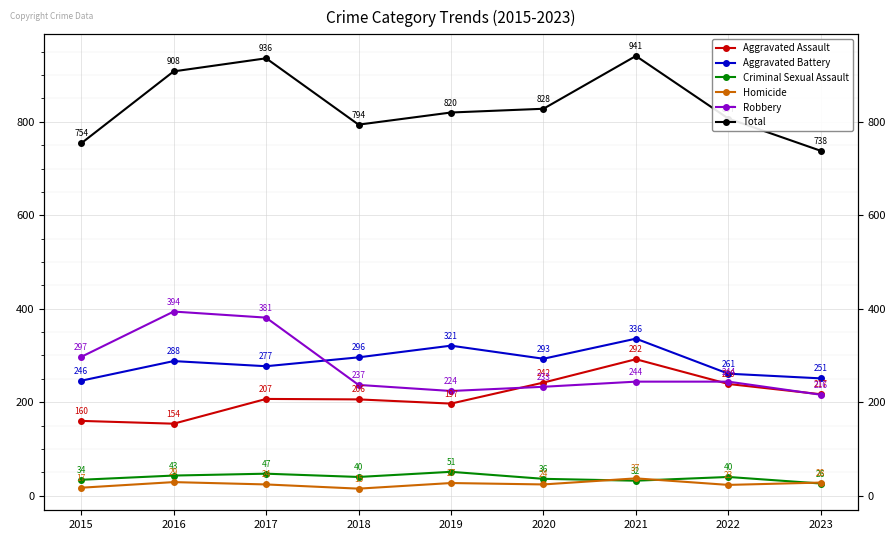

True or false: Aggravated Assault has more than 2 points higher than both neighbors.

False